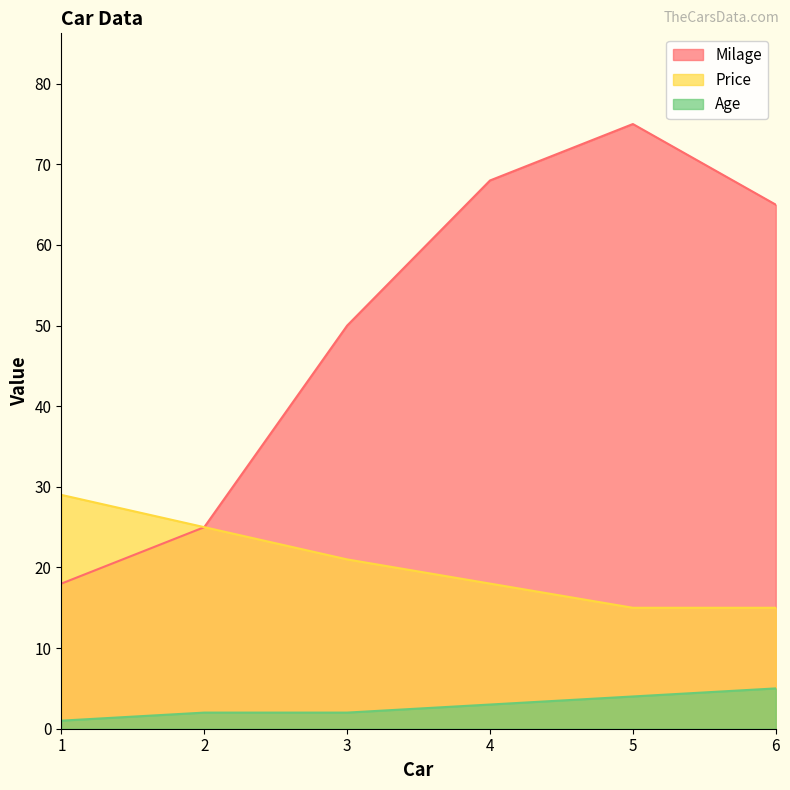

True or false: Price has more than 0 points higher than both neighbors.

False